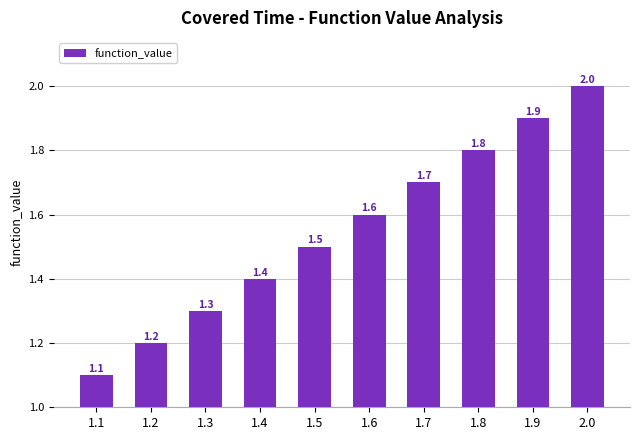

Which has a higher value, 1.2 or 1.8?

1.8